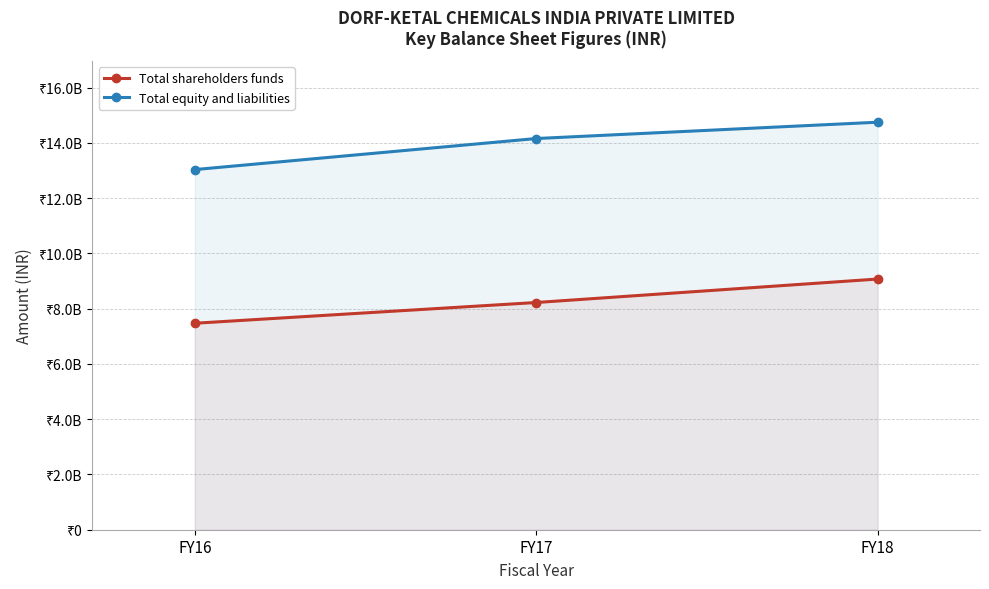

What is the difference between the maximum and minimum values in the Total shareholders funds series?

1599897864